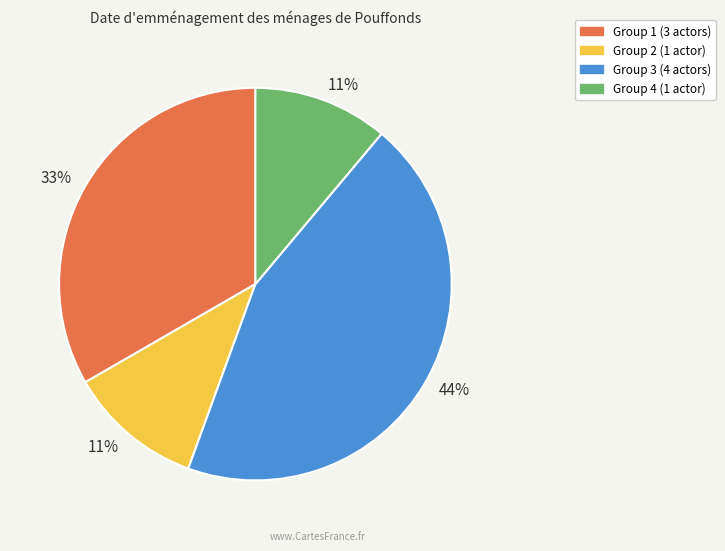

To the nearest percent, what is the average slice percentage?

25%